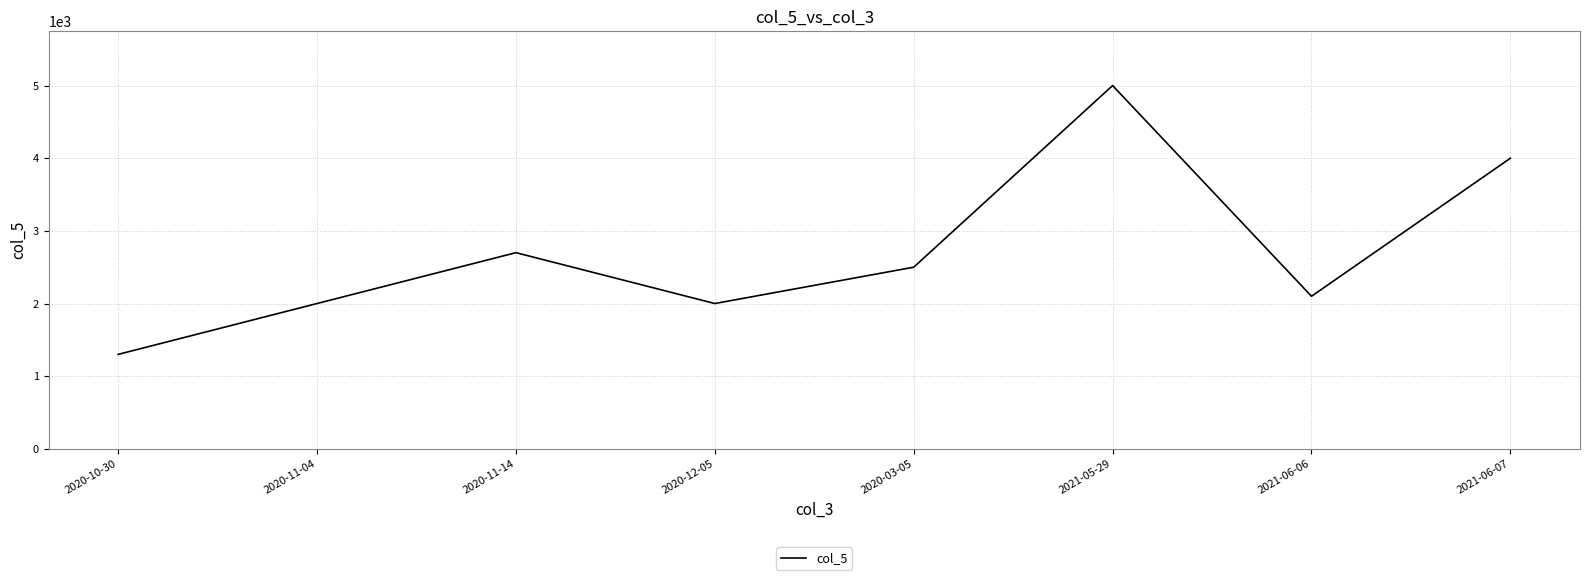

What is the difference between the values at 2020-11-14 and 2021-05-29?

2300